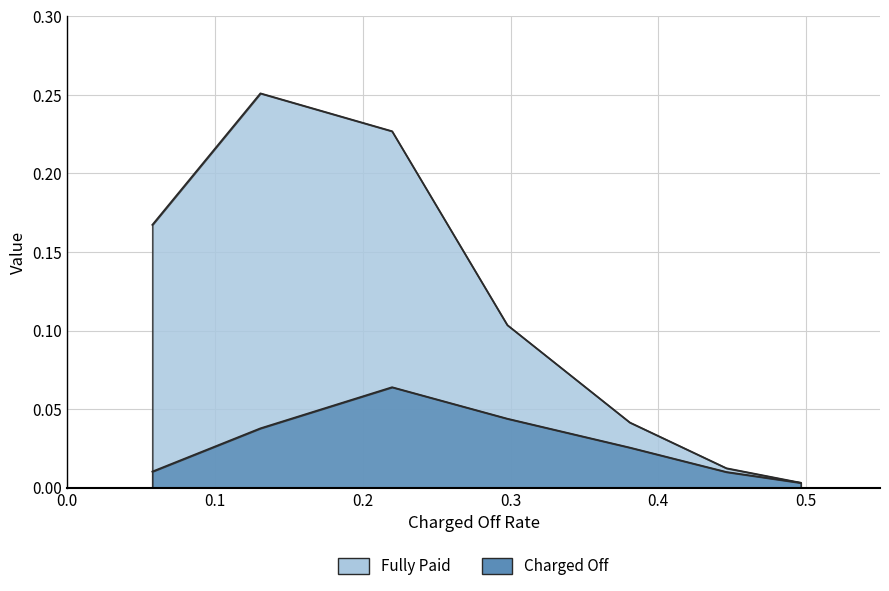

Rank the series by their average value, from highest to lowest.

Fully Paid, Charged Off